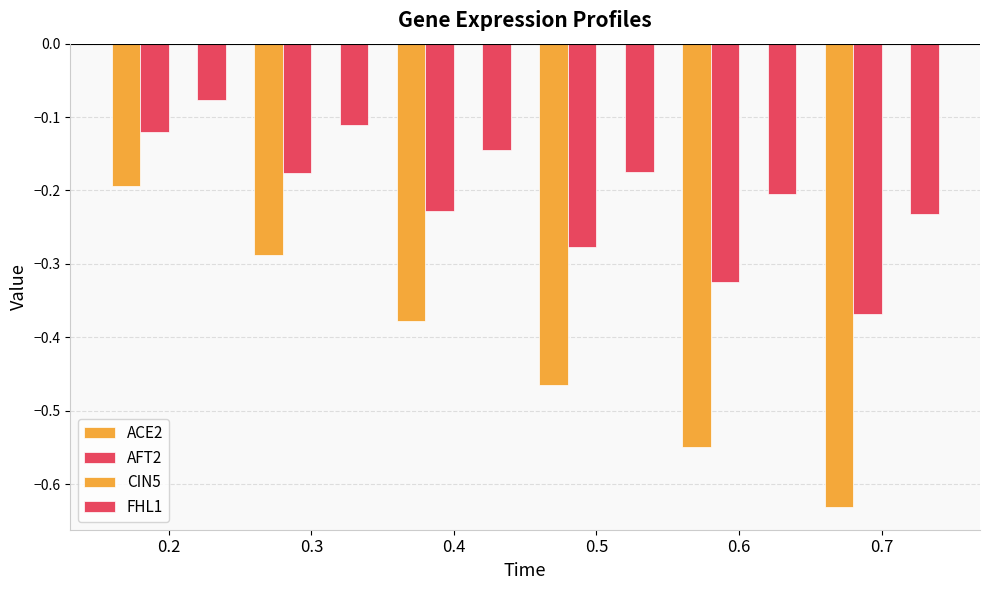

Rank the series at 0.6 from lowest to highest value.

ACE2, AFT2, FHL1, CIN5